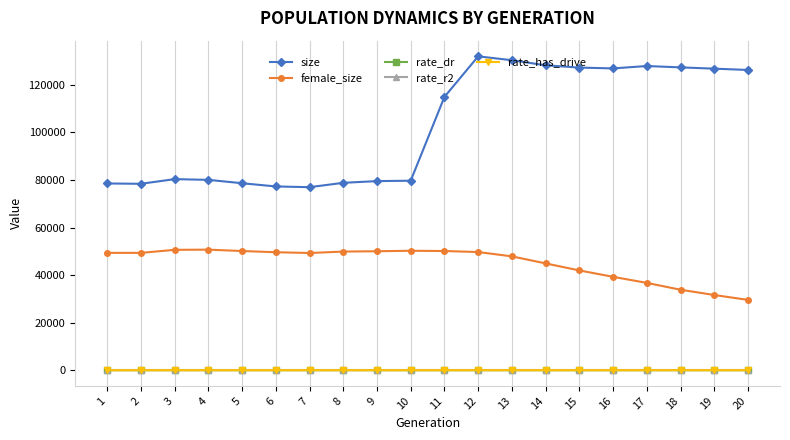

True or false: size has more than 1 points higher than both neighbors.

True